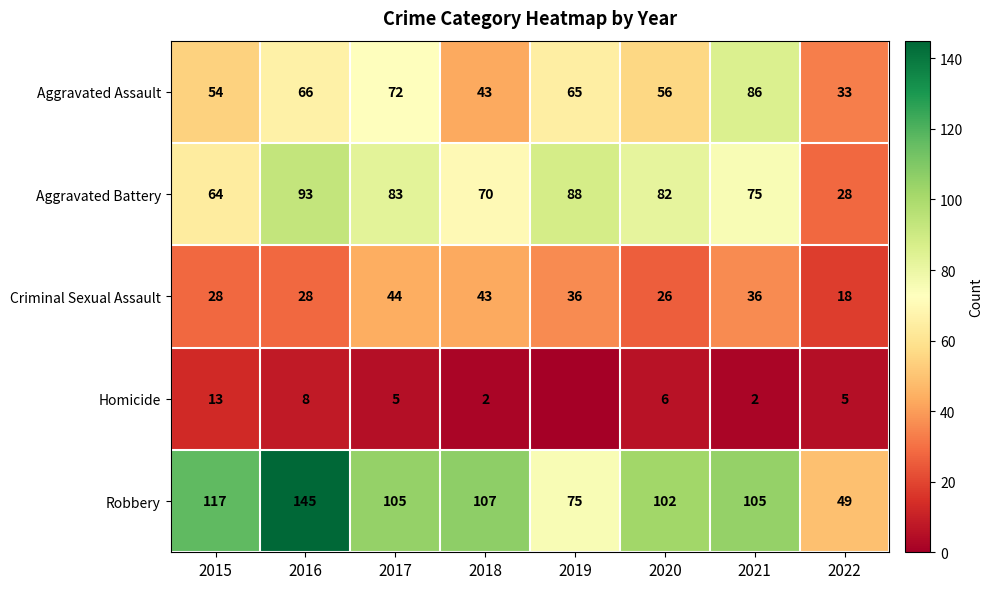

What is the difference between the Robbery values at 2016 and 2021?

40